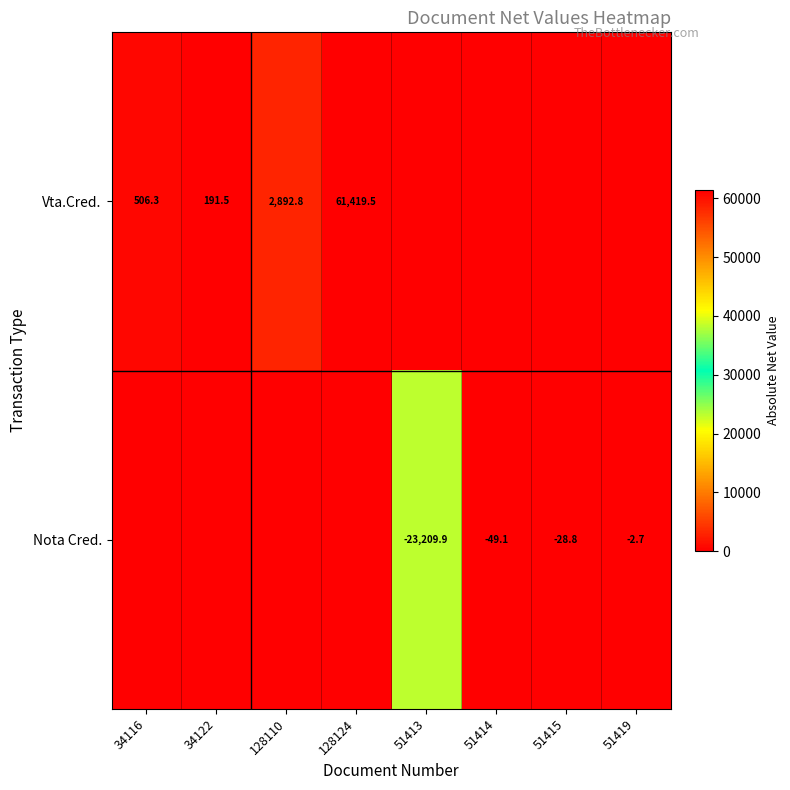

The value of Nota Cred. at 51415 is -16.5. True or false?

False